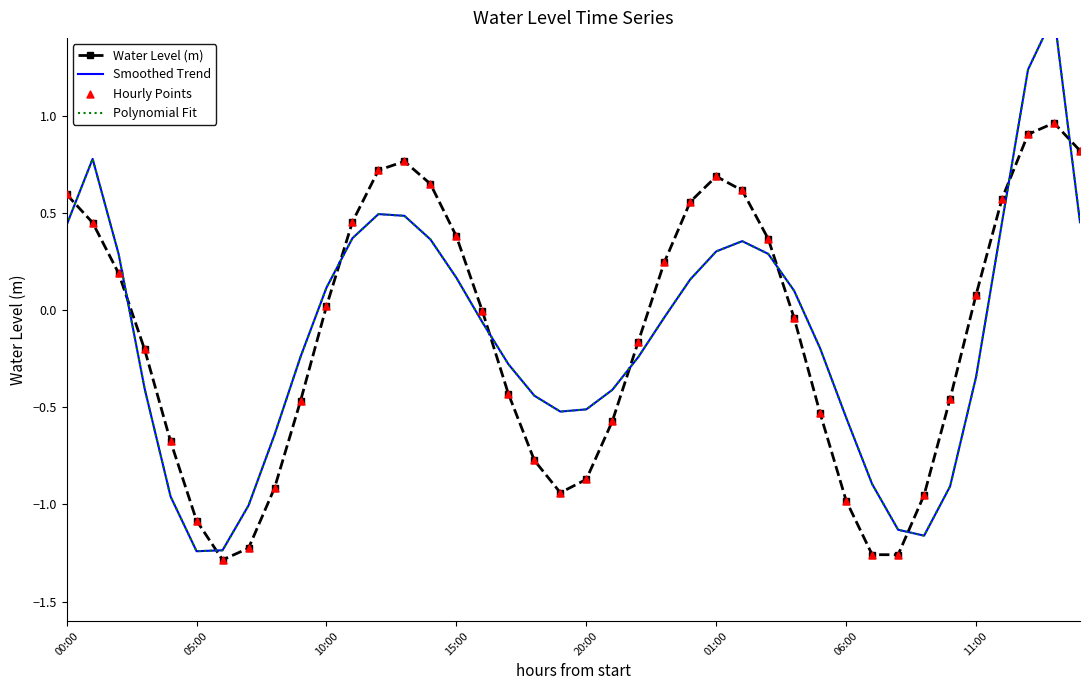

Which series contains the lowest Y value?

Water Level (m)